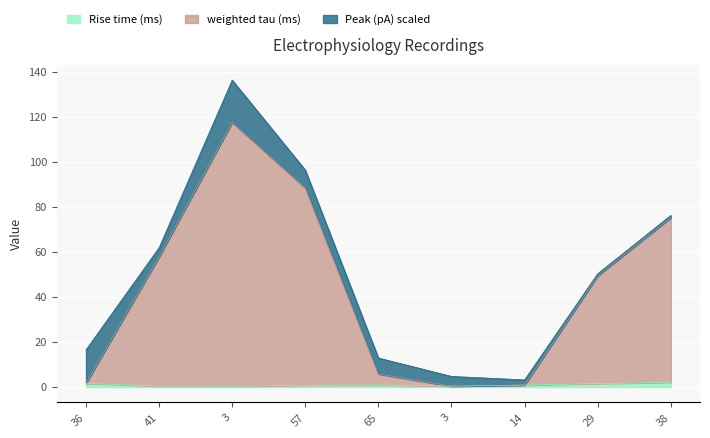

True or false: weighted tau (ms) has more than 2 interior local peaks.

False